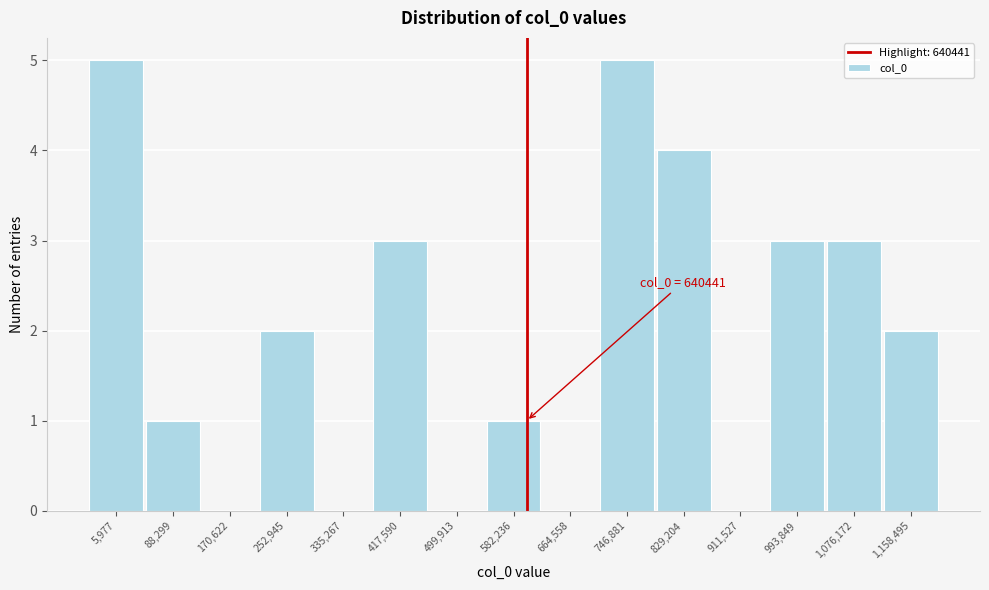

Reading right to left, extract all data points from this chart.

1,158,495=2	1,076,172=3	993,849=3	911,527=0	829,204=4	746,881=5	664,558=0	582,236=1	499,913=0	417,590=3	335,267=0	252,945=2	170,622=0	88,299=1	5,977=5